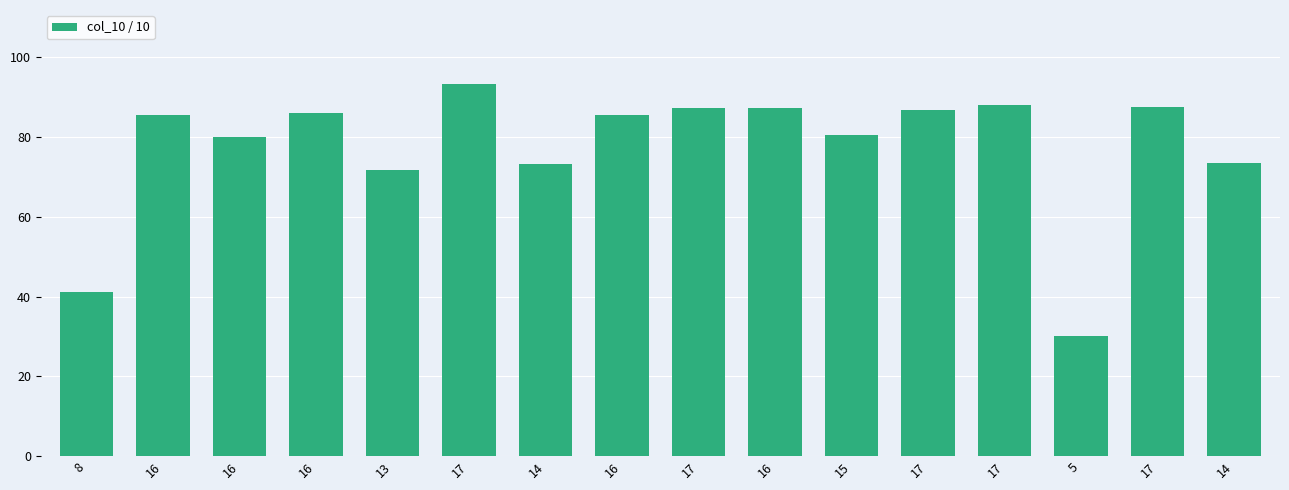

At which label does the data first exceed 85?

16